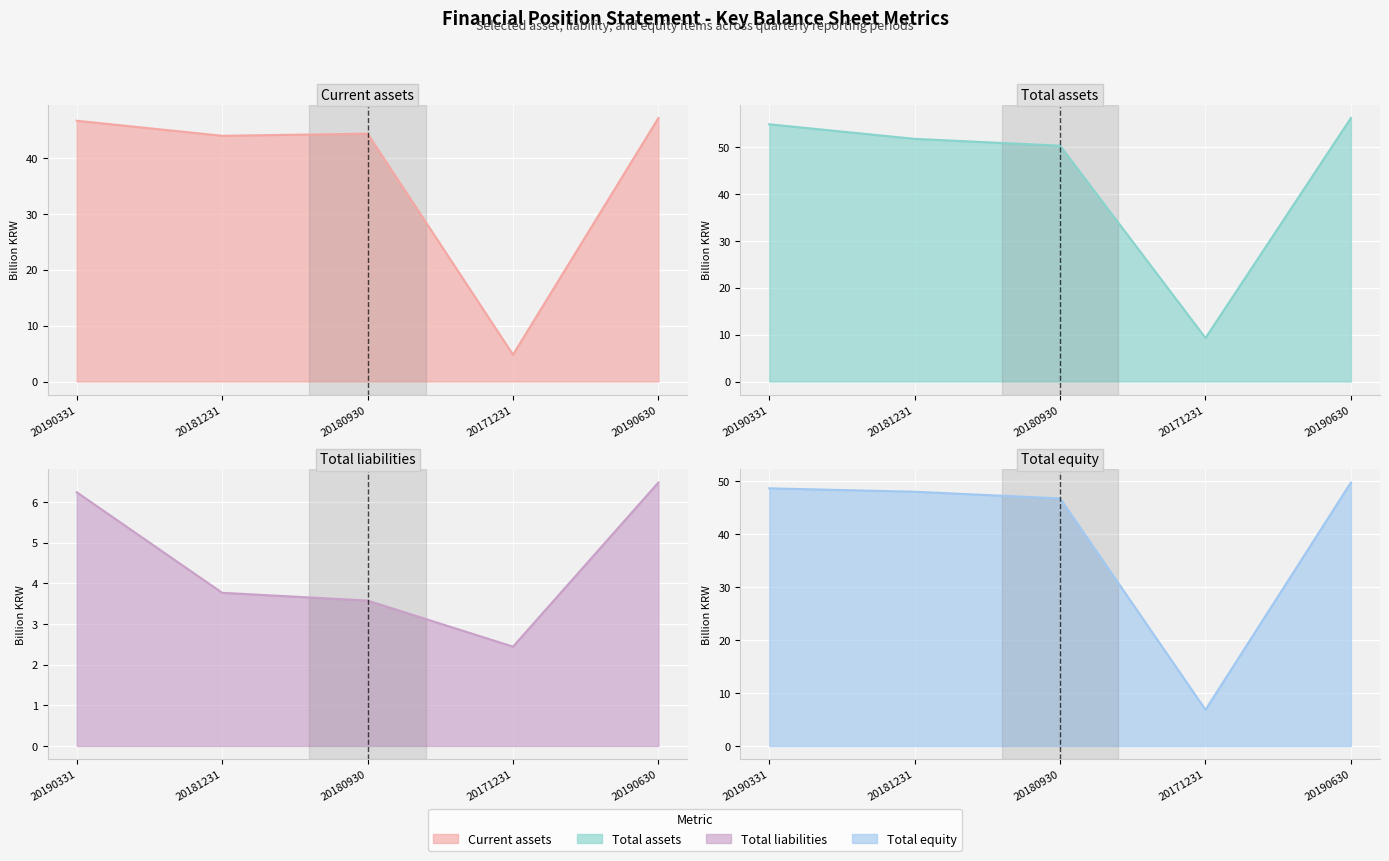

List the labels in order of Total equity (line) value, largest first.

20190630, 20190331, 20181231, 20180930, 20171231